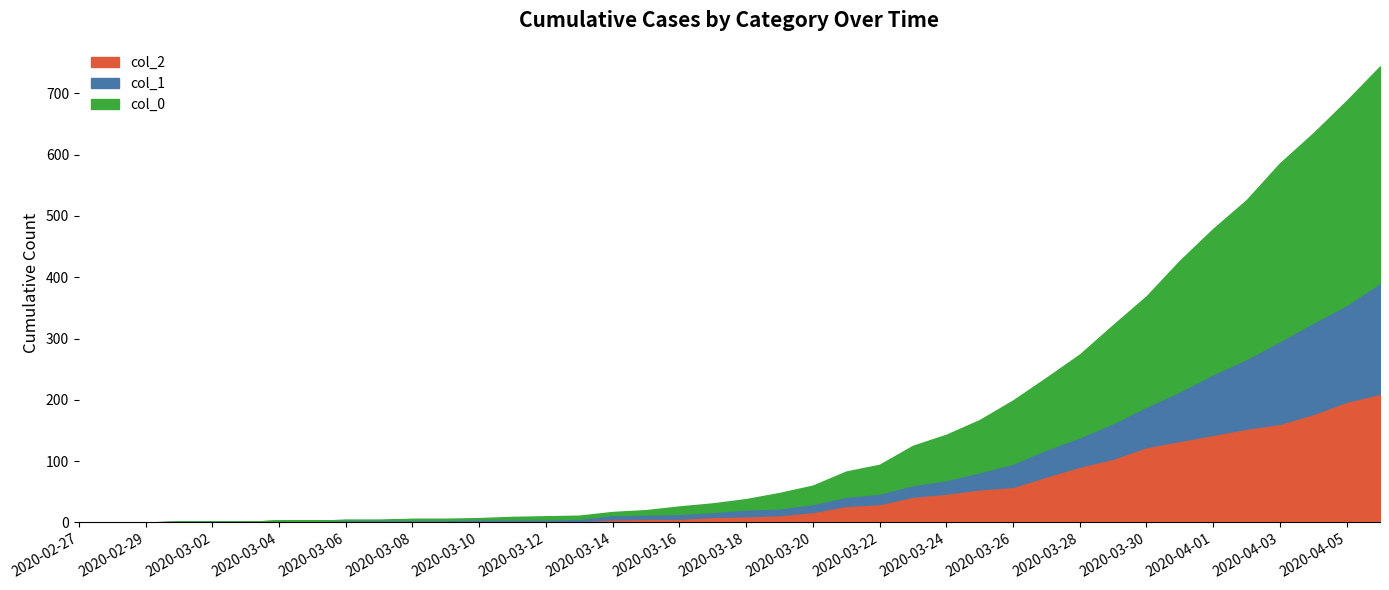

True or false: col_0 has more than 0 points higher than both neighbors.

False